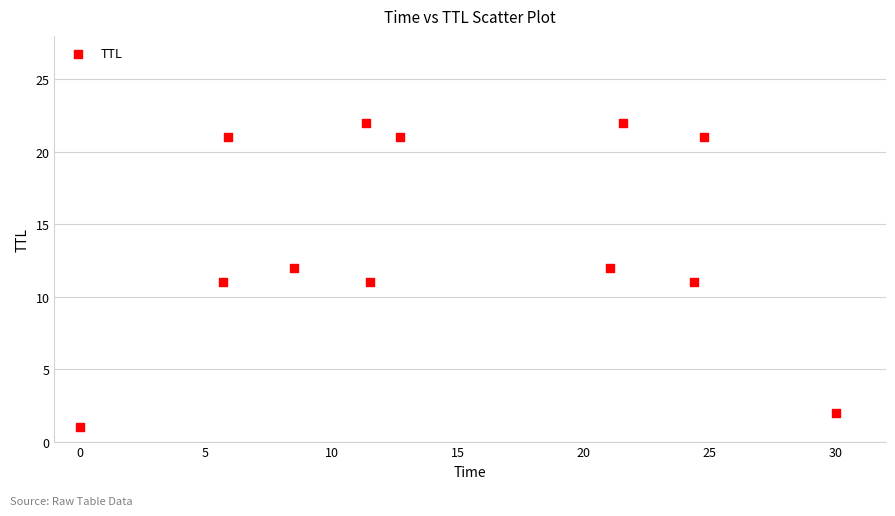

What is the average Y value?

14